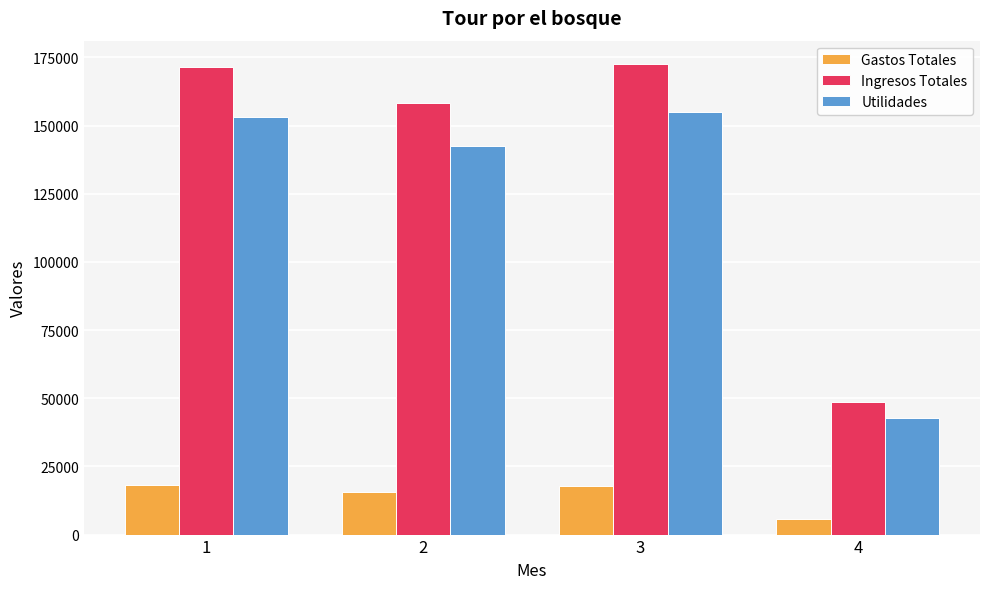

Which series has the largest range (max minus min)?

Ingresos Totales